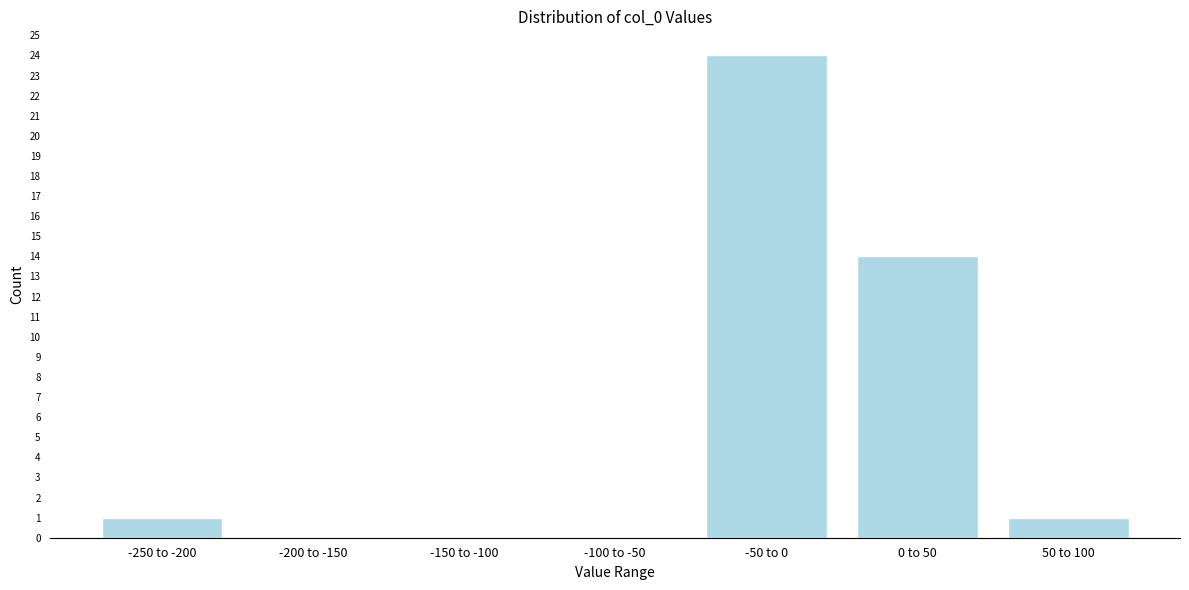

Reading left to right, transcribe all the data shown in this chart.

-250 to -200=1	-200 to -150=0	-150 to -100=0	-100 to -50=0	-50 to 0=24	0 to 50=14	50 to 100=1